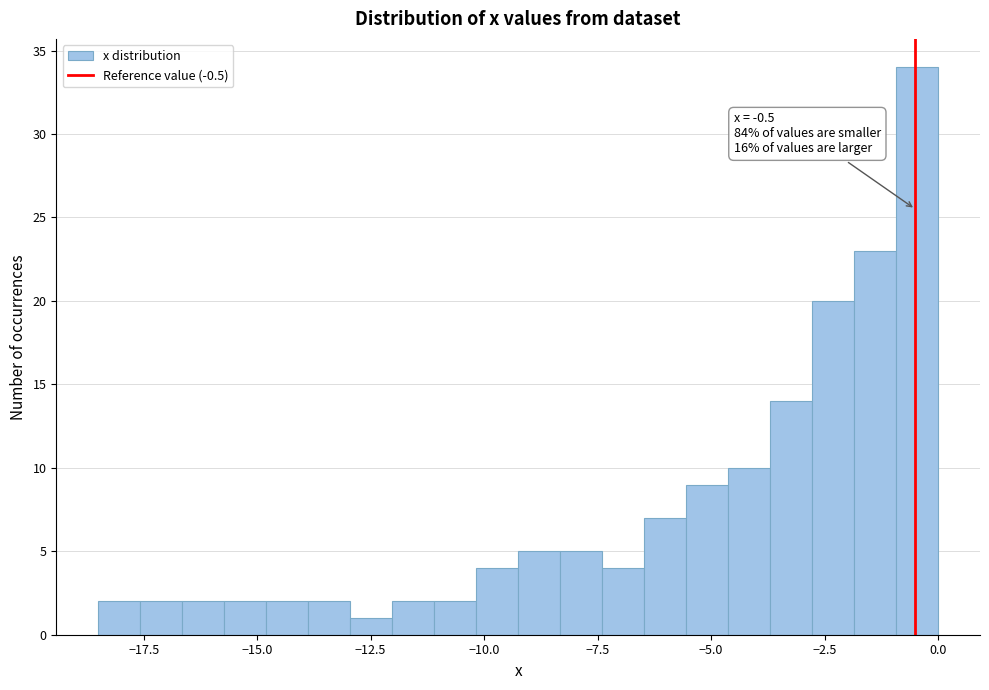

Read against the x-axis, roughly where is the centre of the tallest bar?

-0.5